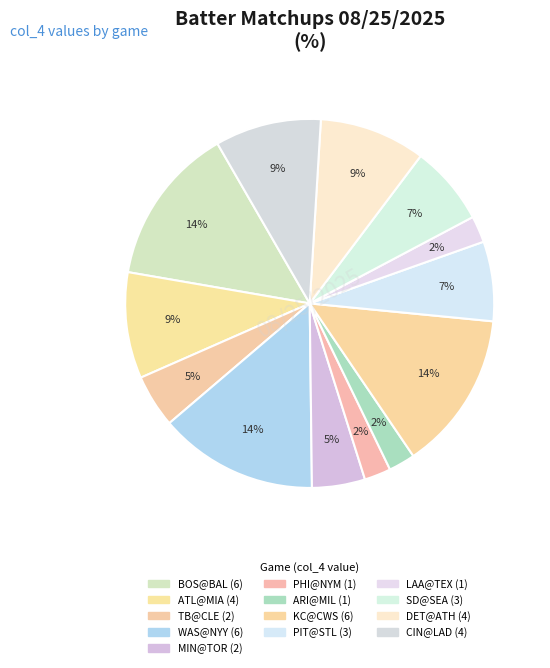

What percentage is the KC@CWS slice, to the nearest percent?

14%